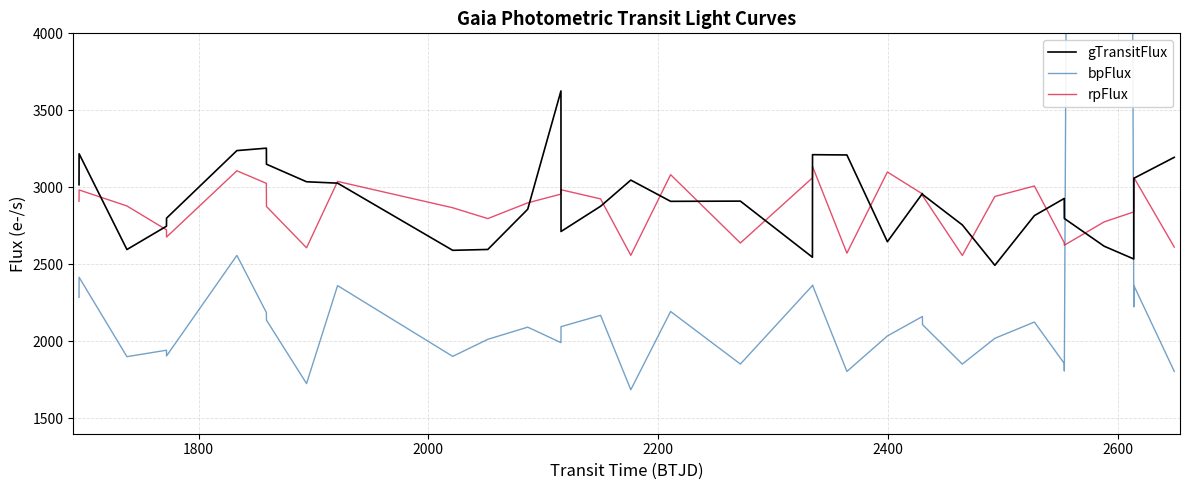

How many times do gTransitFlux and bpFlux cross each other?

2